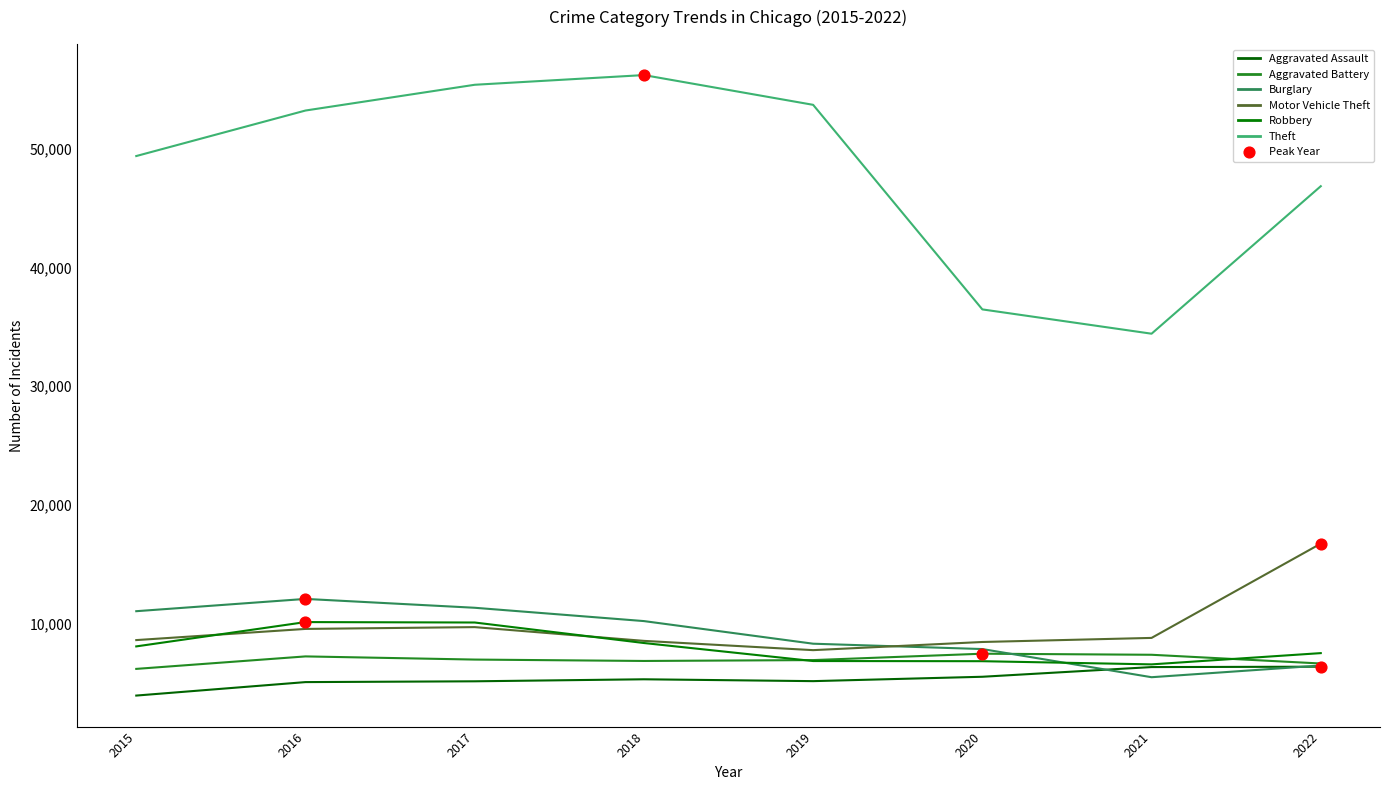

How many lines are shown in the chart?

6